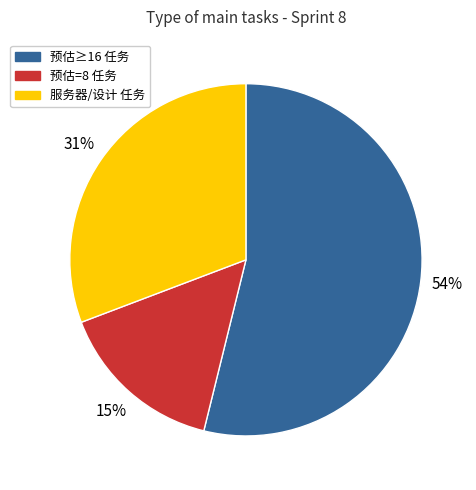

Rank the categories by value from lowest to highest.

预估=8 任务, 服务器/设计 任务, 预估≥16 任务